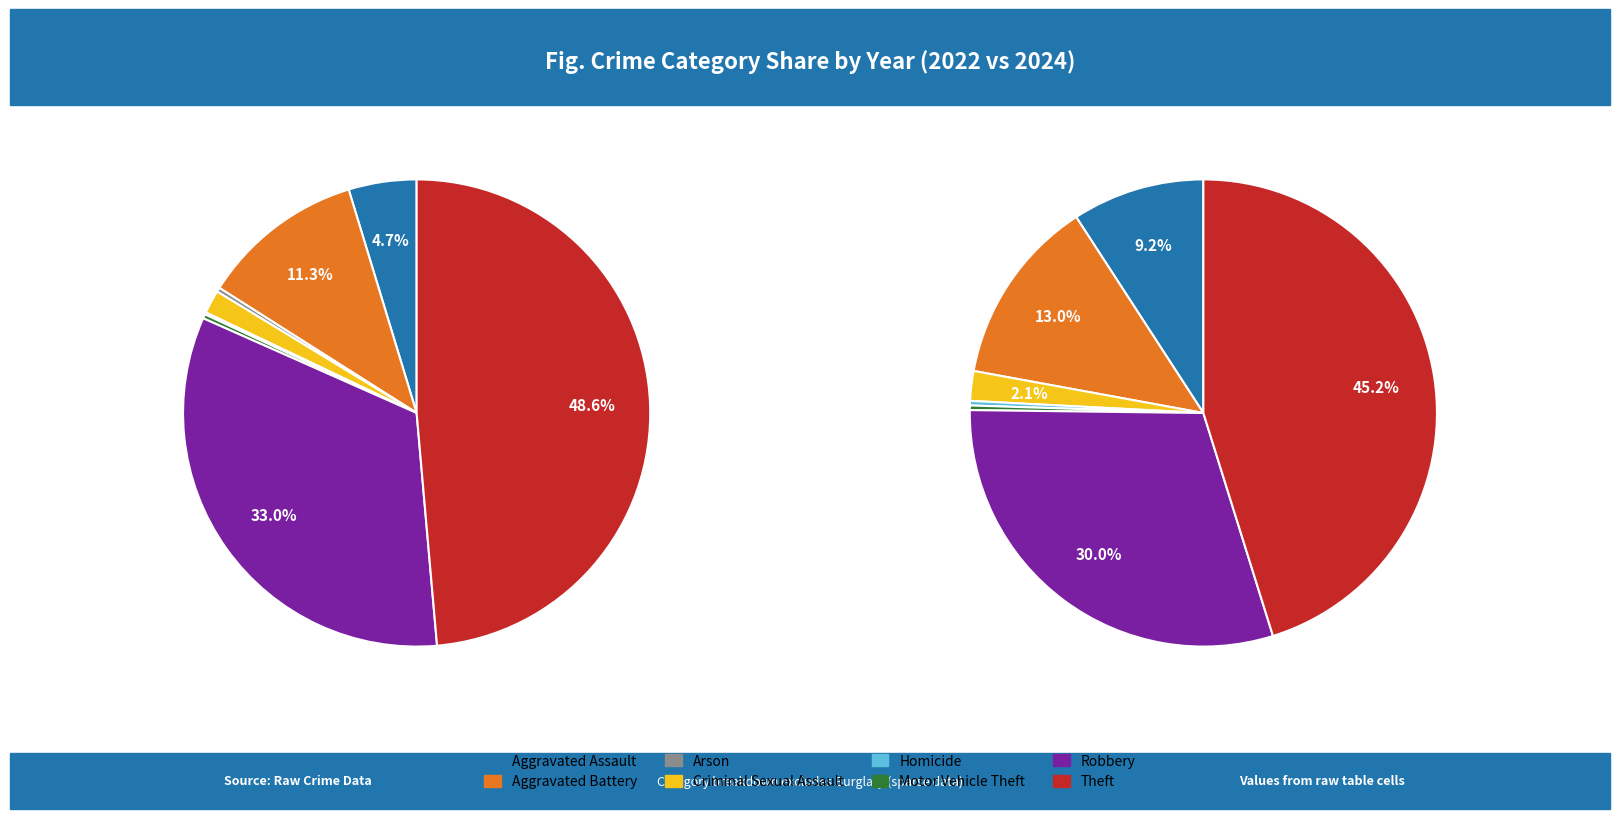

What percentage is NOT represented by 6?

67.0%